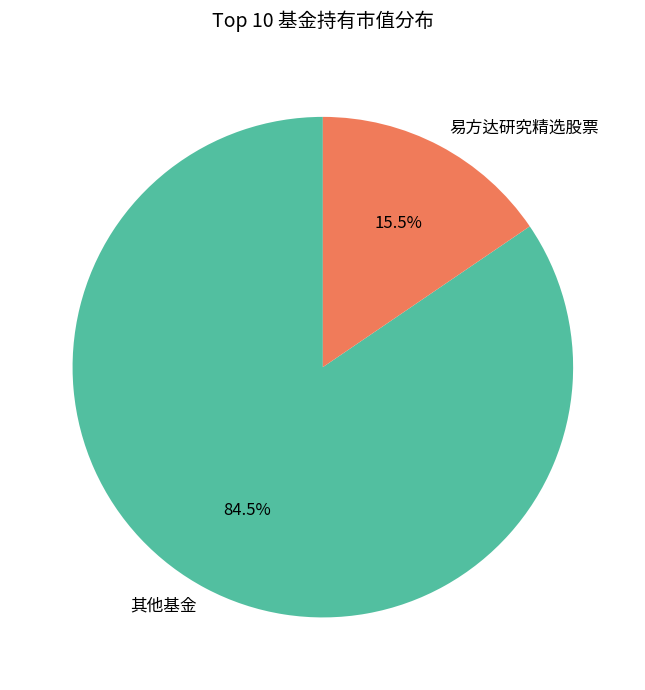

Rank the categories by value from lowest to highest.

易方达研究精选股票, 其他基金